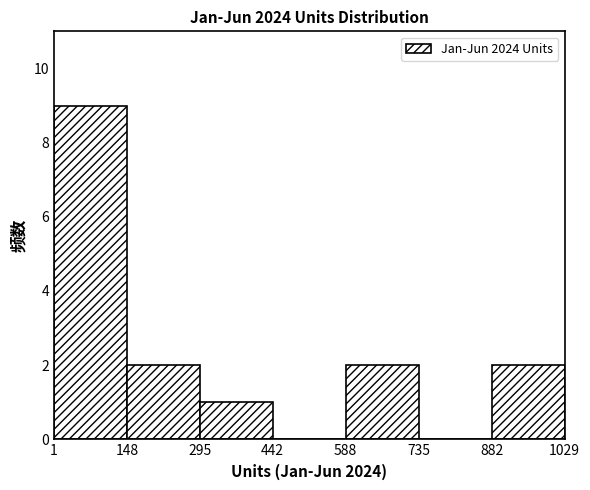

Over which range of the x-axis is the bar tallest?

1 to 148